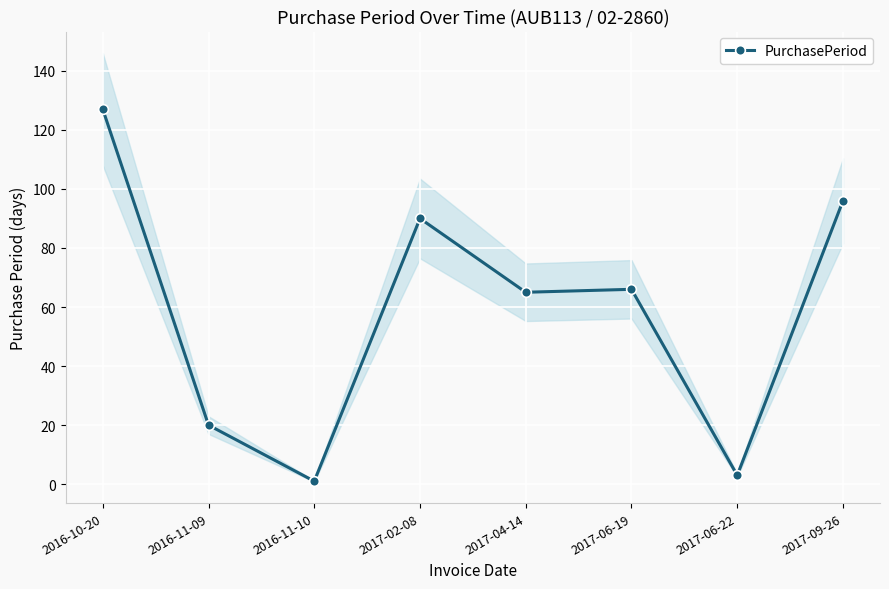

How many categories are shown in the chart?

8